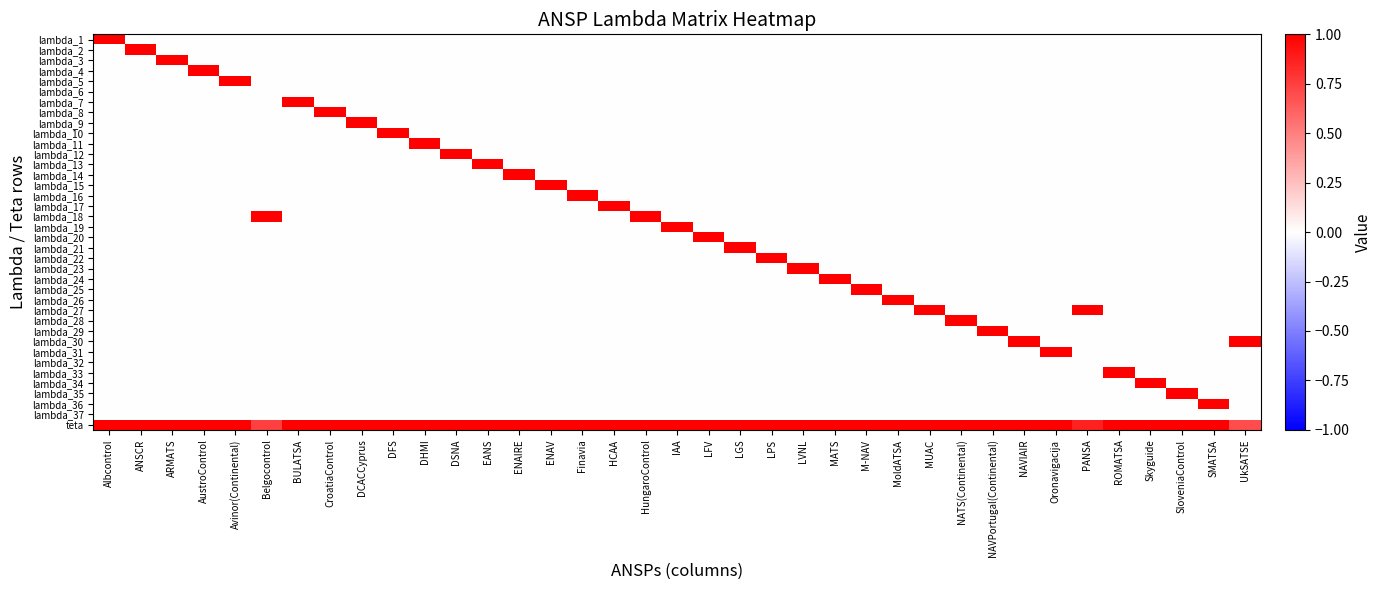

Which category has the lowest value across all series?

ANSCR